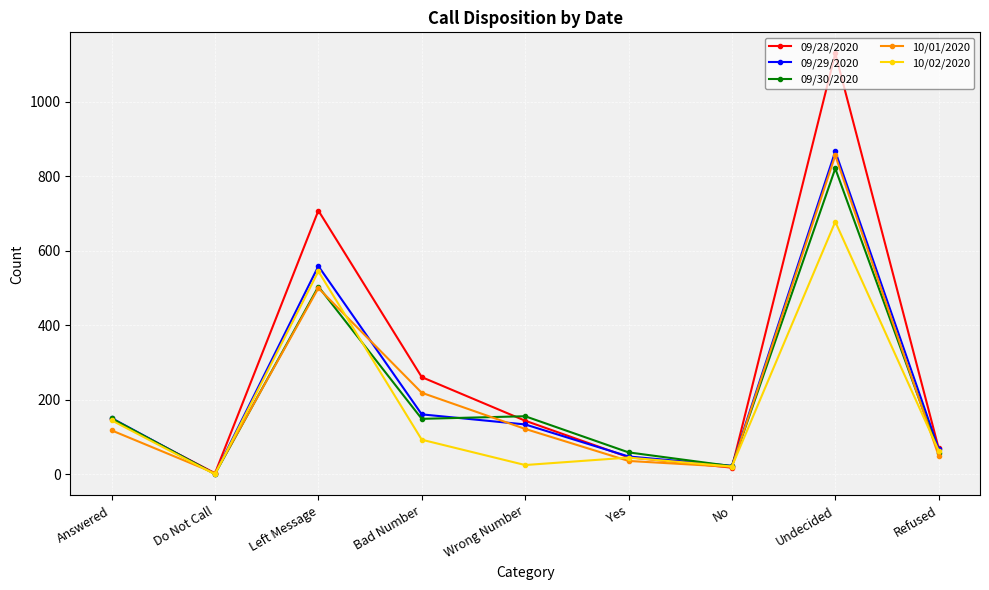

True or false: 09/30/2020 has a value of 59 at Yes.

True